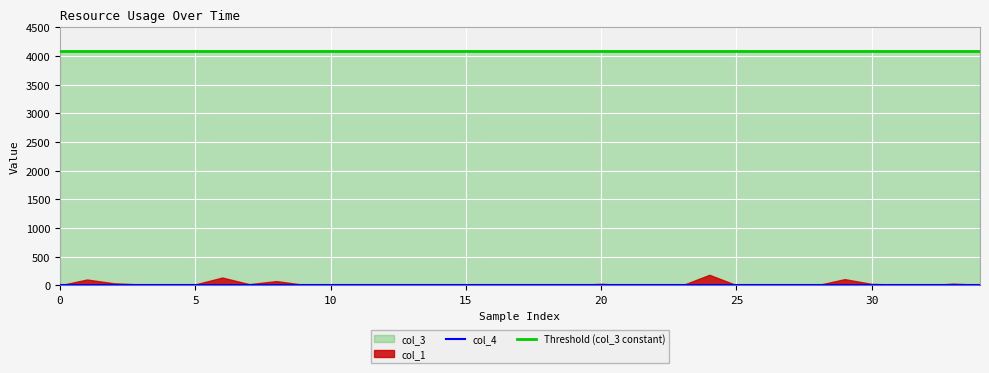

What is the spread (max minus min) of values at 15?

4096.0